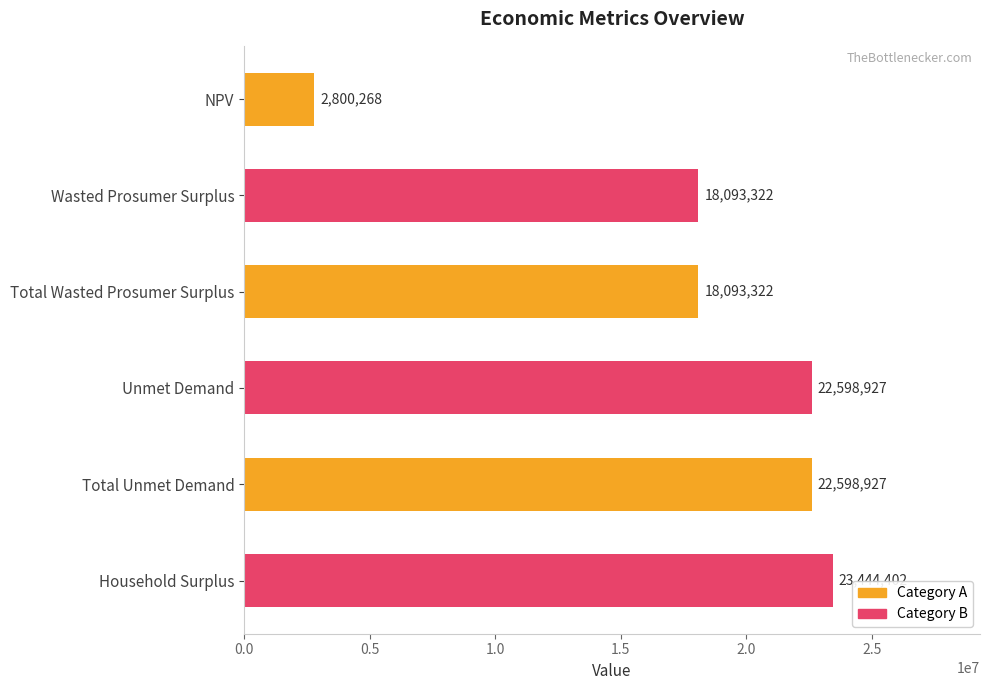

What is the approximate value at Unmet Demand?

22598927.4